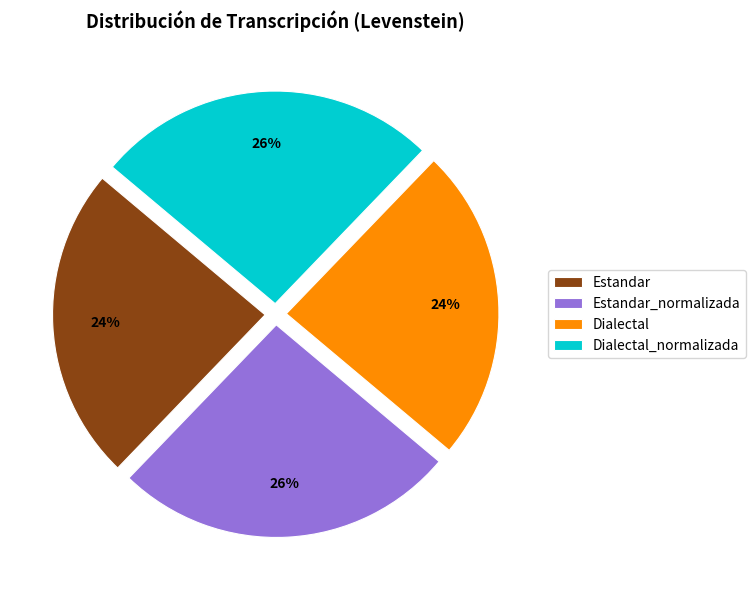

To the nearest percent, what portion does Estandar_normalizada represent?

26%